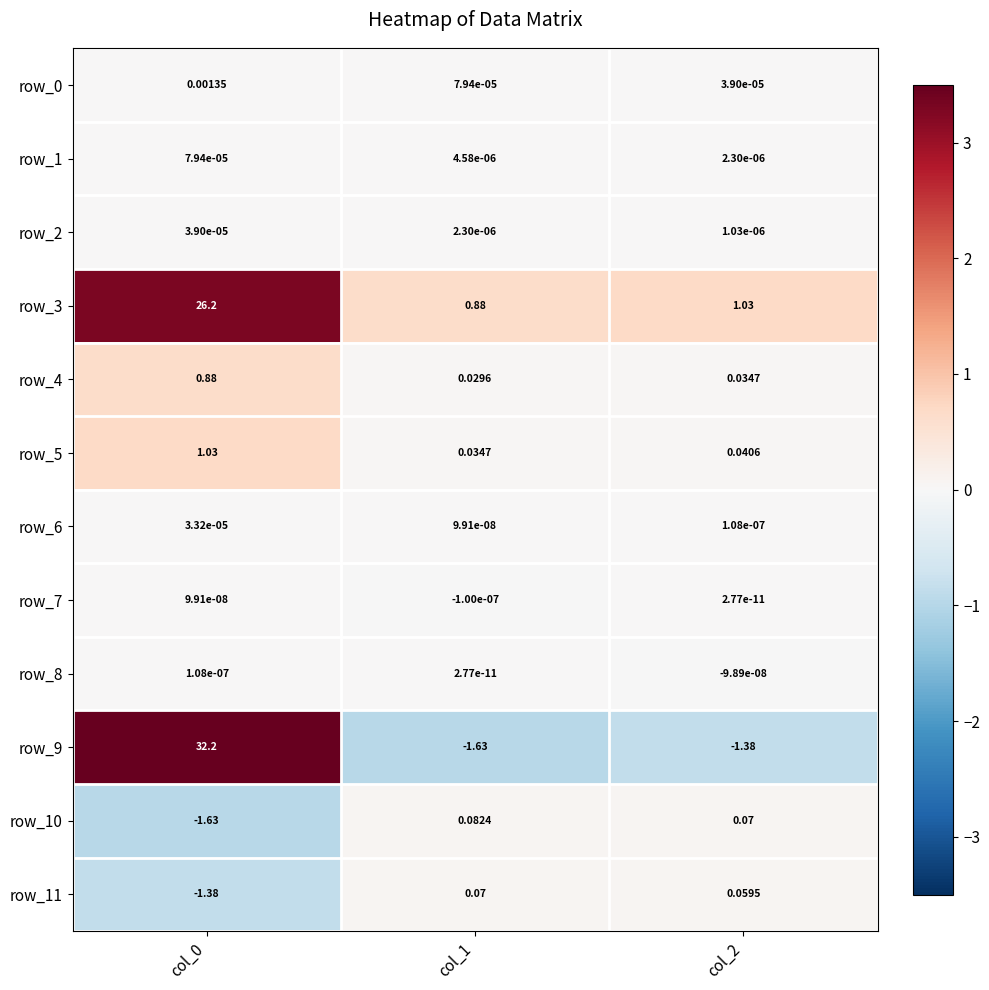

Is the value of row_8 at col_2 greater than the value of row_11 at col_0?

Yes